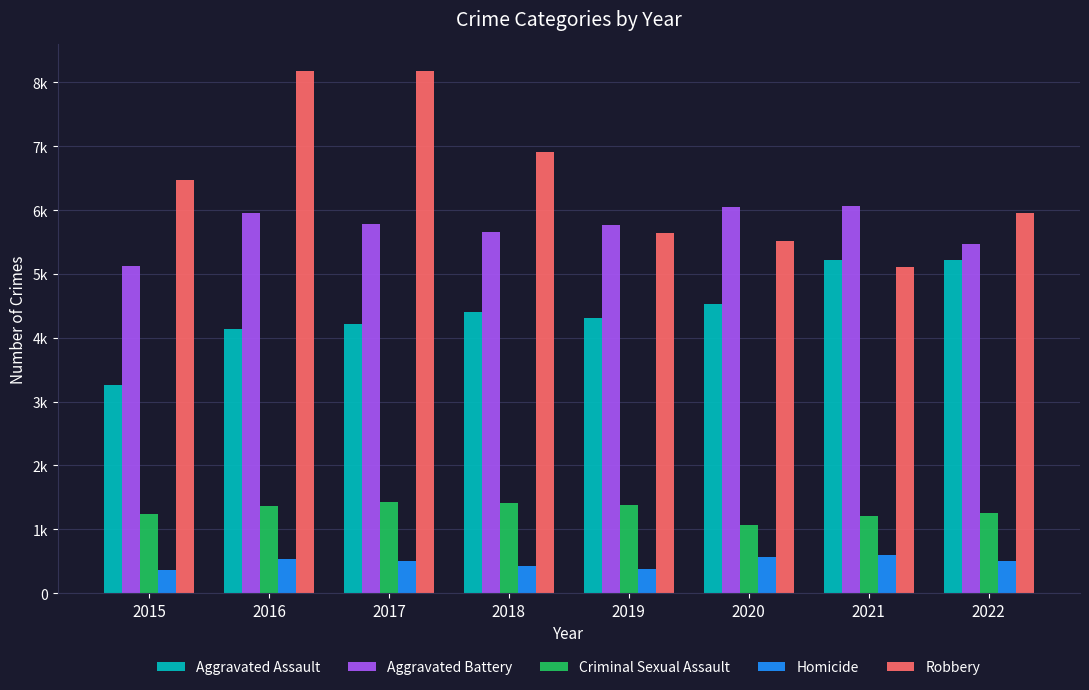

Does the chart contain stacked bars?

No